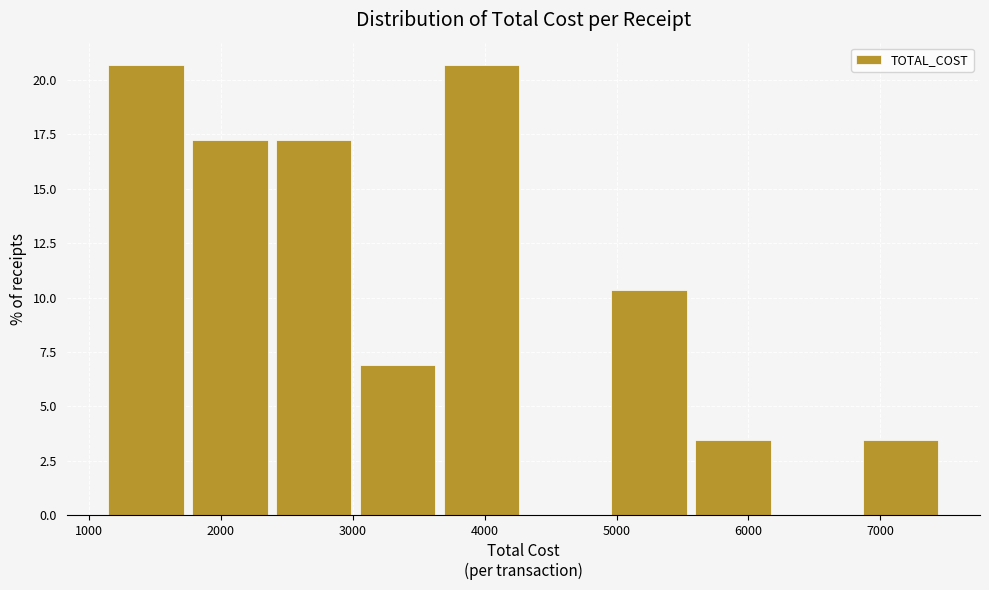

Reading left to right, list every bar in this chart as the range it spans on the x-axis followed by its height. Neither the bar edges nor the heights are printed on the chart, so give them approximately, as read against the axes.

1100 to 1800: 20.5
1800 to 2400: 17.0
2400 to 3000: 17.0
3000 to 3700: 7.0
3700 to 4300: 20.5
4300 to 4900: 0
4900 to 5600: 10.5
5600 to 6200: 3.5
6200 to 6800: 0
6800 to 7500: 3.5